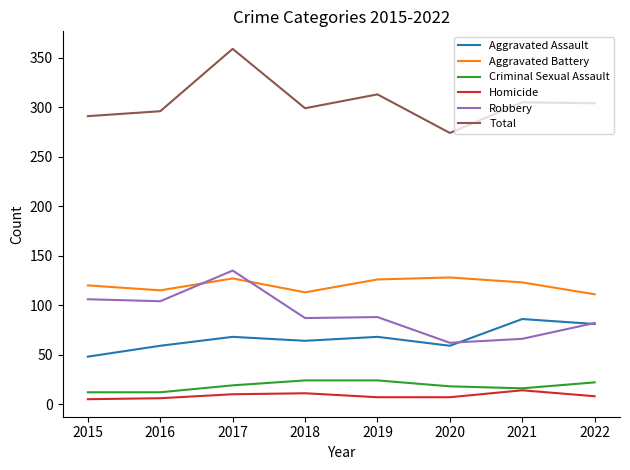

Which series has the largest total across all categories?

Total